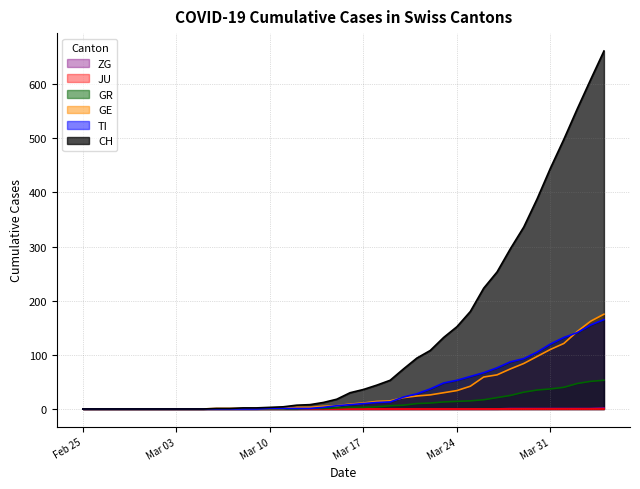

Which series has the widest spread of values?

CH